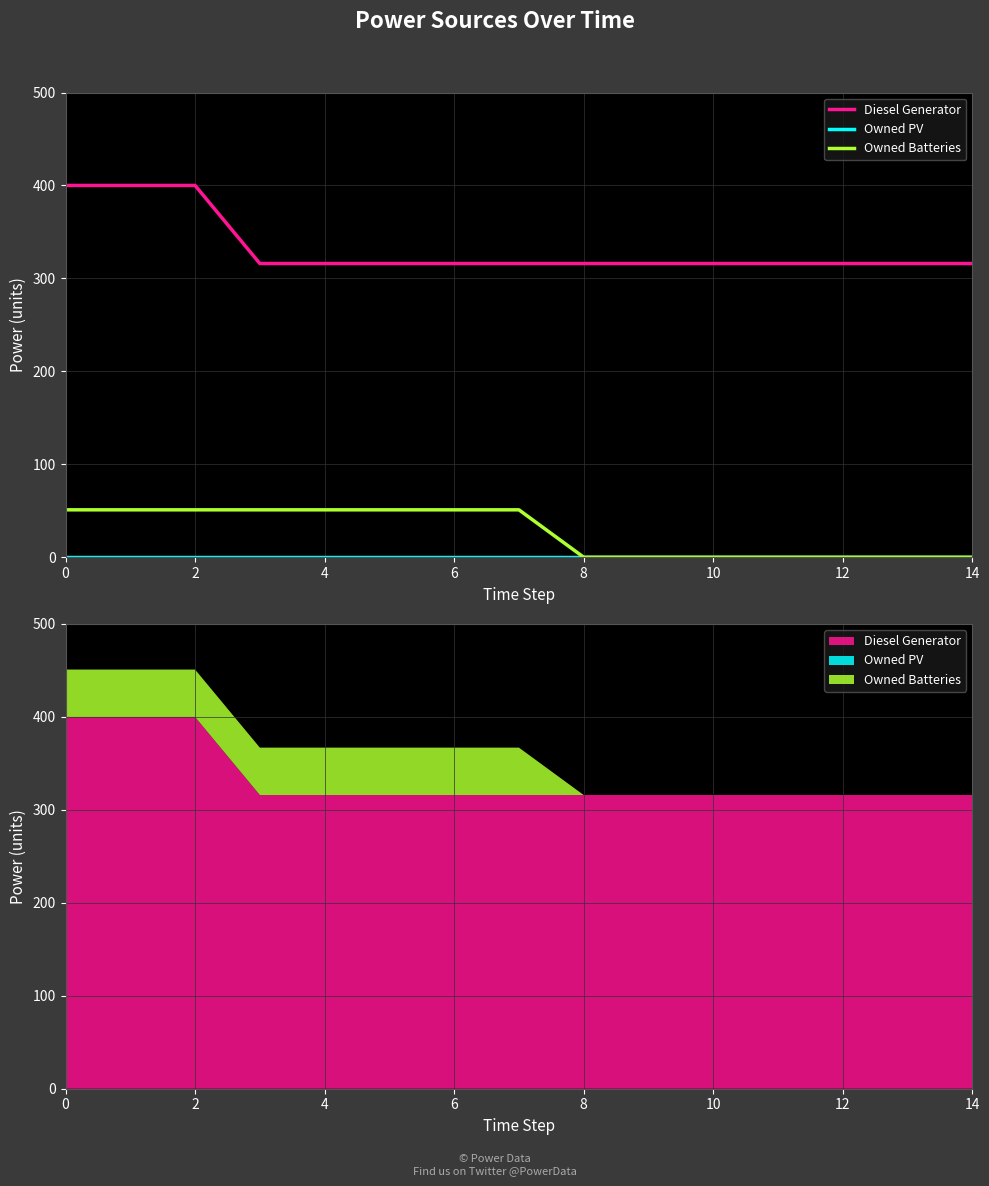

Between 8 and 11, which series saw the biggest shift?

Diesel Generator